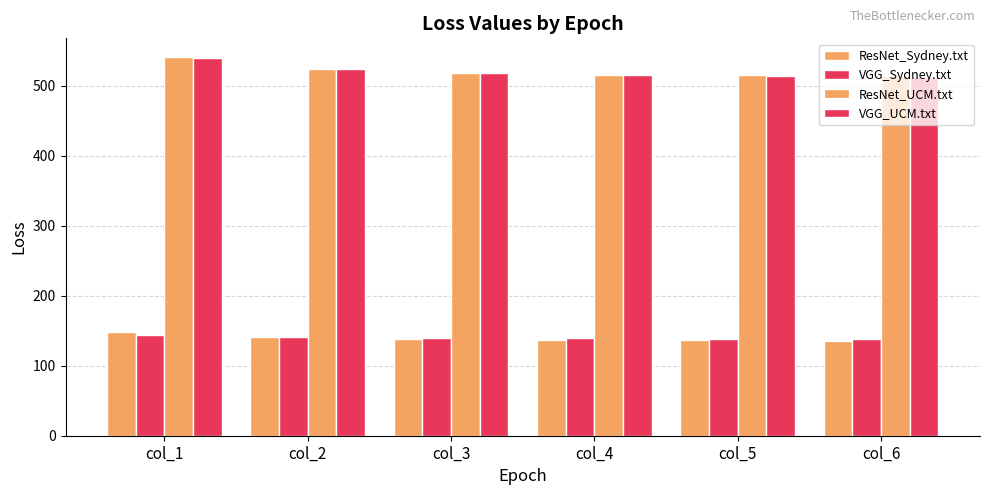

At which category does the chart reach its peak across all series?

col_1